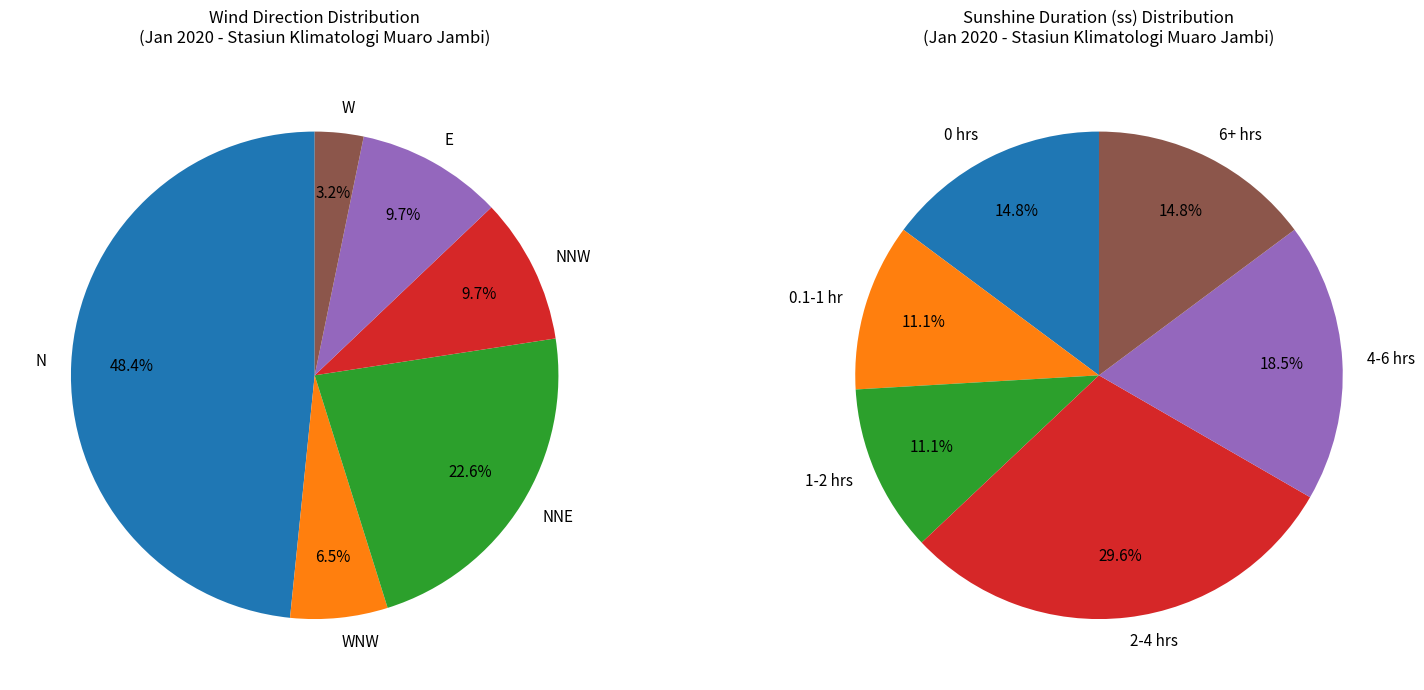

Is there a majority slice in this chart?

No